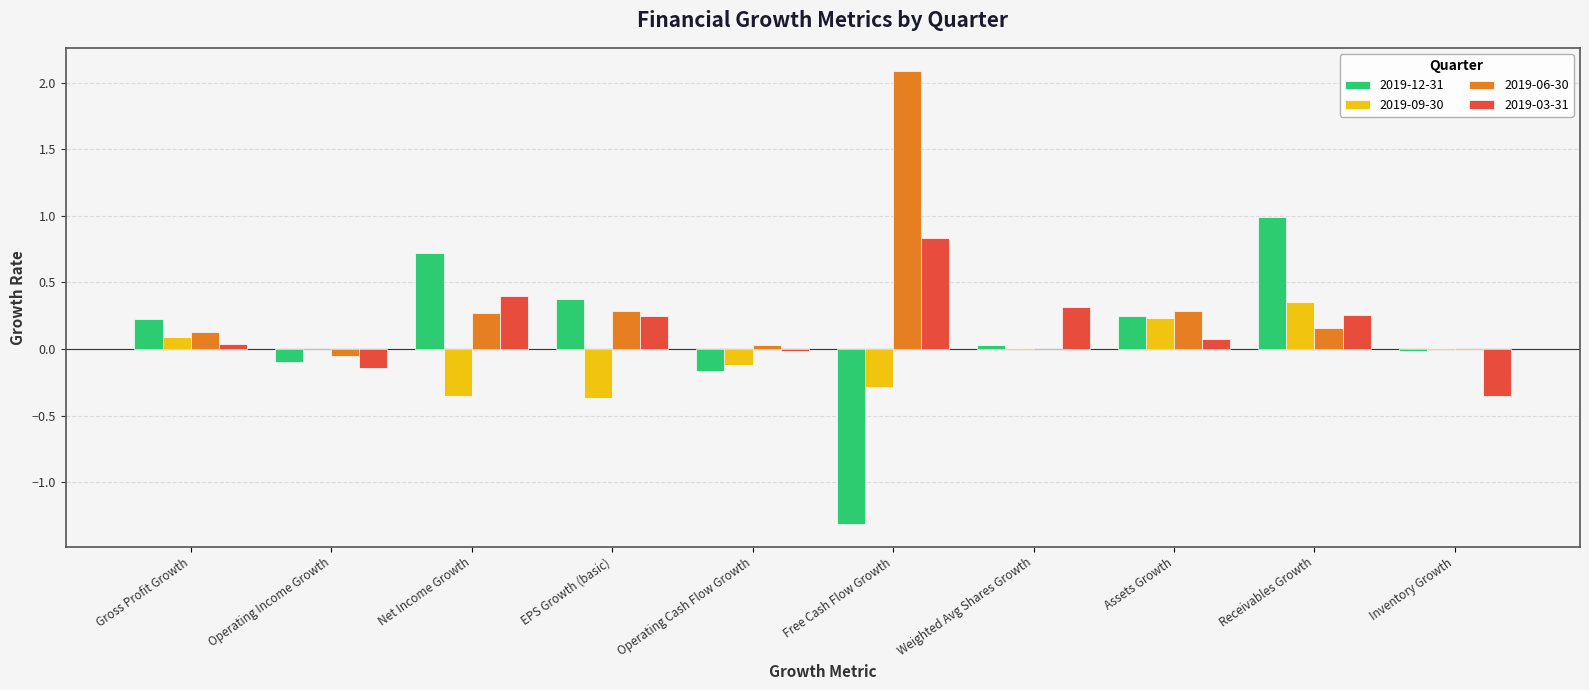

What value does the 2019-12-31 series have at Free Cash Flow Growth?

-1.3